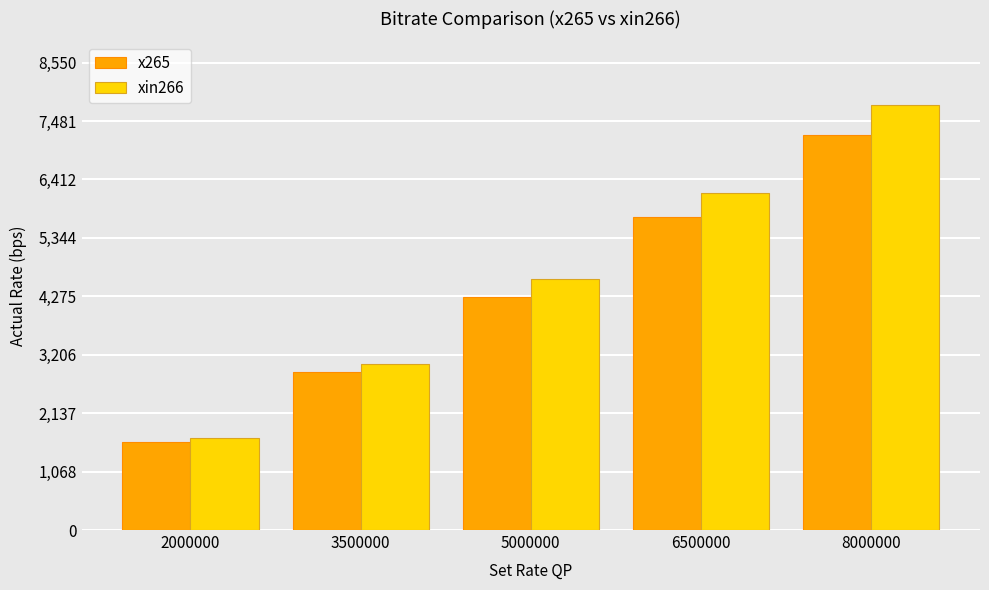

What is the total value across all series at 8000000?

15005.6